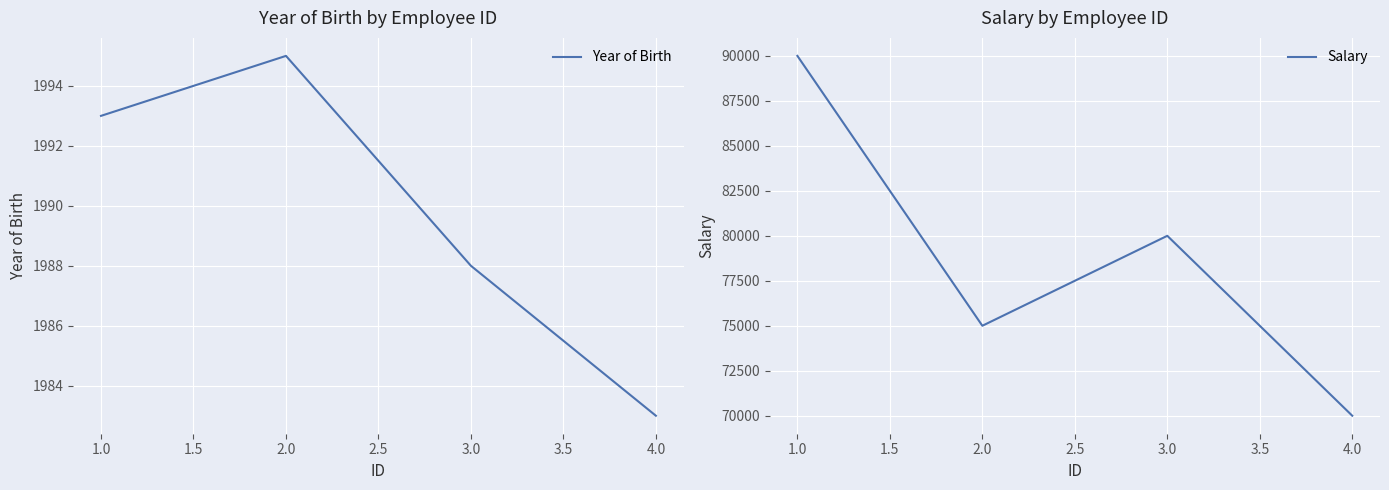

How many lines are shown in the chart?

2